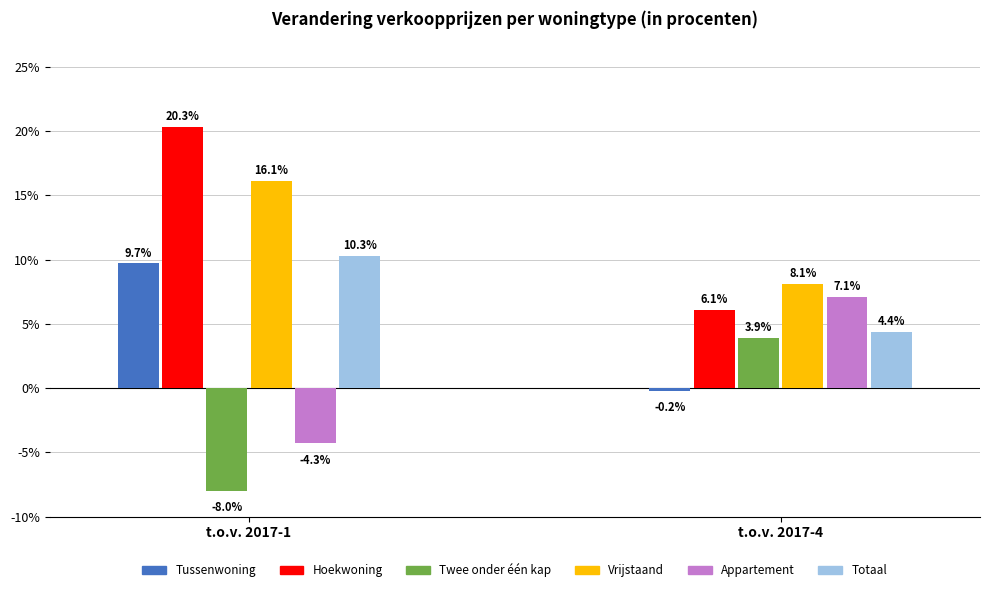

What is the greatest value displayed?

20.3